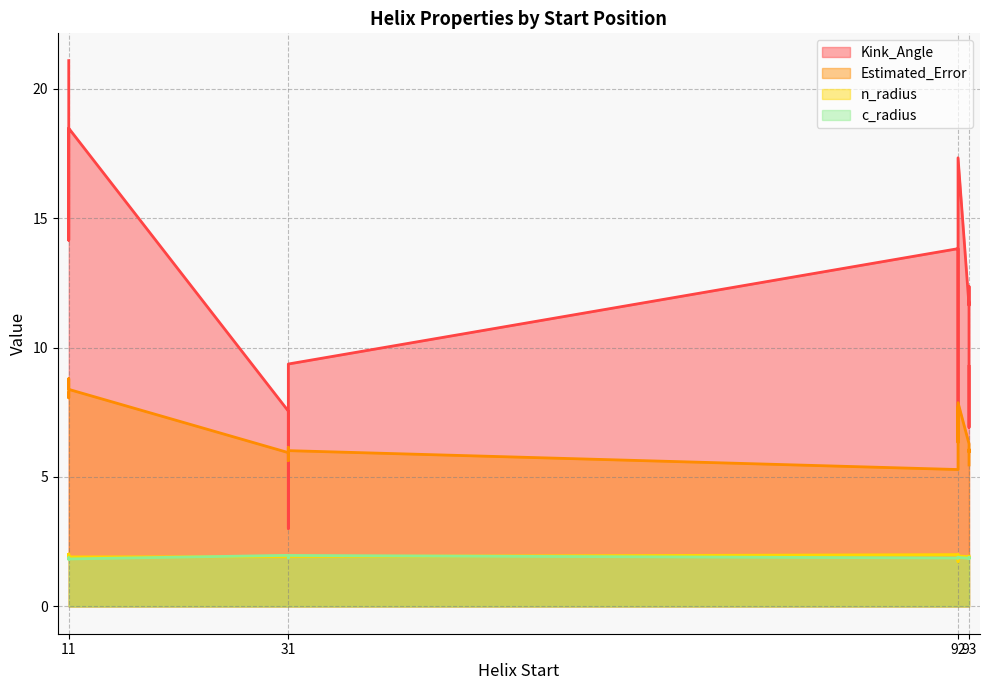

Reading left to right, transcribe all the data shown in this chart.

Kink_Angle: 11=21.1	31=9.4	92=15.1	93=12.4	11=14.1	31=3.2	92=17.3	93=11.6	11=18.5	31=7.5	92=6.7	93=6.9	11=16.4	31=3.0	92=13.8	93=9.3
Estimated_Error: 11=8.2	31=6.0	92=6.3	93=6.0	11=8.1	31=6.1	92=7.9	93=6.3	11=8.4	31=5.9	92=7.7	93=6.1	11=8.8	31=5.6	92=5.3	93=5.5
n_radius: 11=2.0	31=1.9	92=2.0	93=1.9	11=1.9	31=1.9	92=1.9	93=1.9	11=1.9	31=1.9	92=1.7	93=1.9	11=2.0	31=2.0	92=2.0	93=1.9
c_radius: 11=1.8	31=2.0	92=1.9	93=1.9	11=1.9	31=1.9	92=1.9	93=1.9	11=1.8	31=2.0	92=1.9	93=1.8	11=1.8	31=1.9	92=1.9	93=1.9